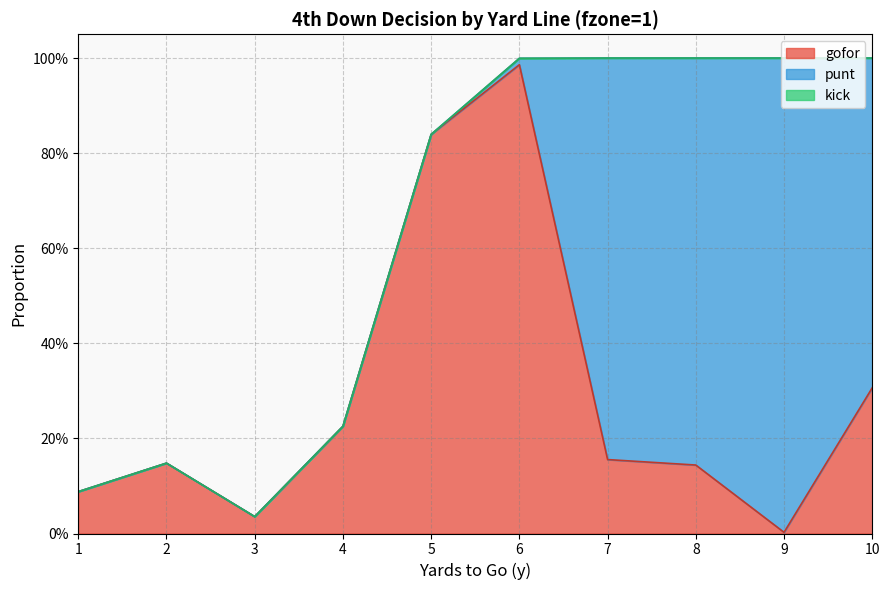

What is the highest value of the gofor series?

1.0